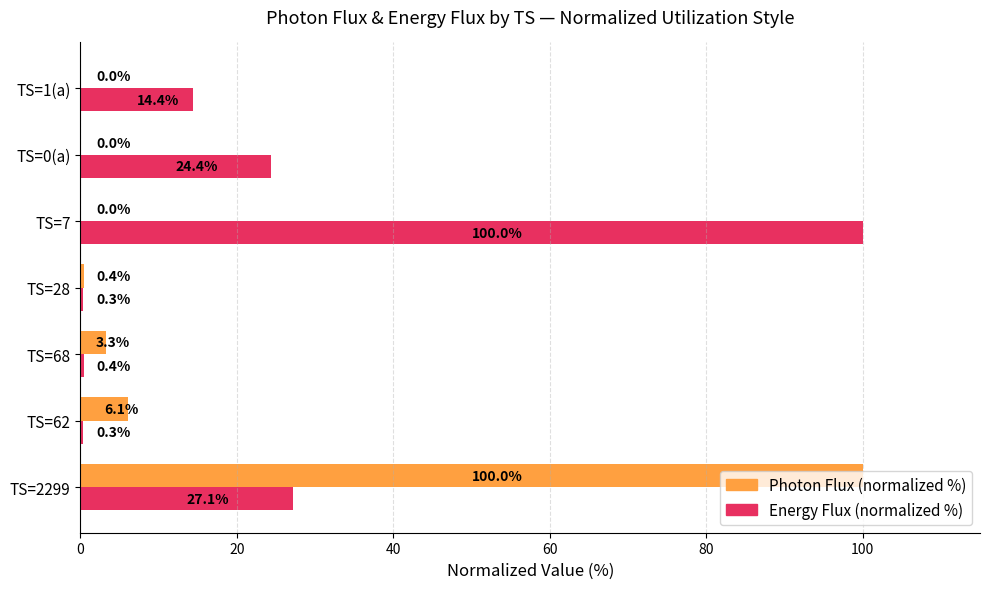

What is the sum of the Energy Flux (normalized %) values at TS=28 and TS=7?

100.3